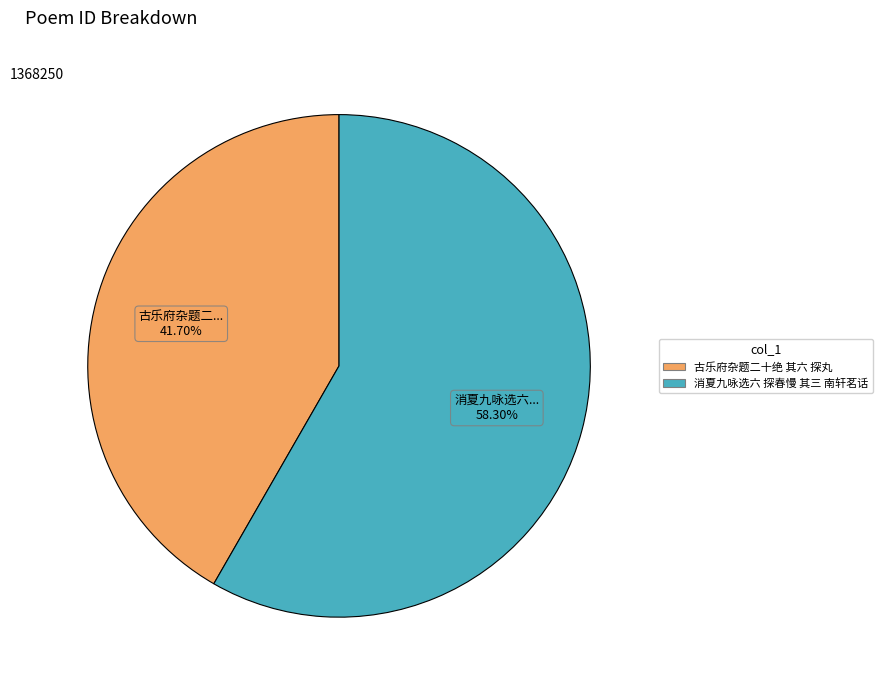

How many slices are in this pie chart?

2